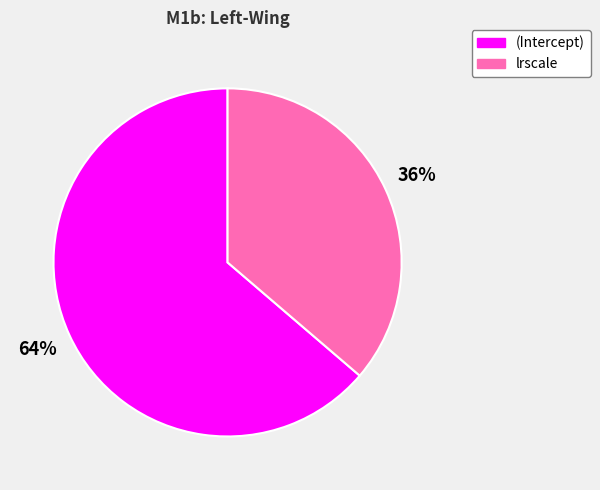

Rank the categories by value from lowest to highest.

lrscale, (Intercept)